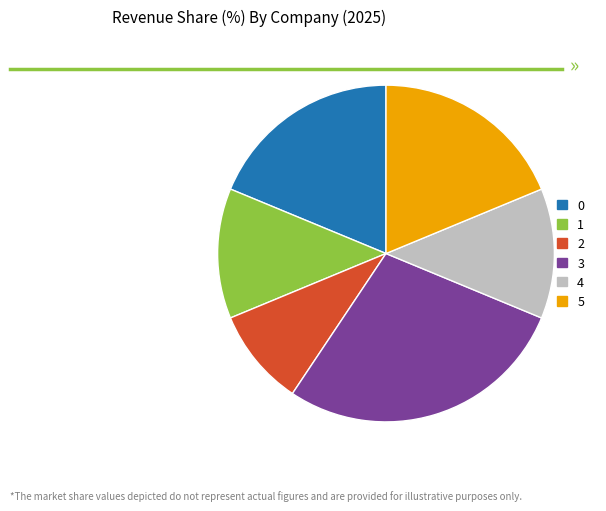

Approximately how many times larger is the value at 4 compared to 0?

0.7